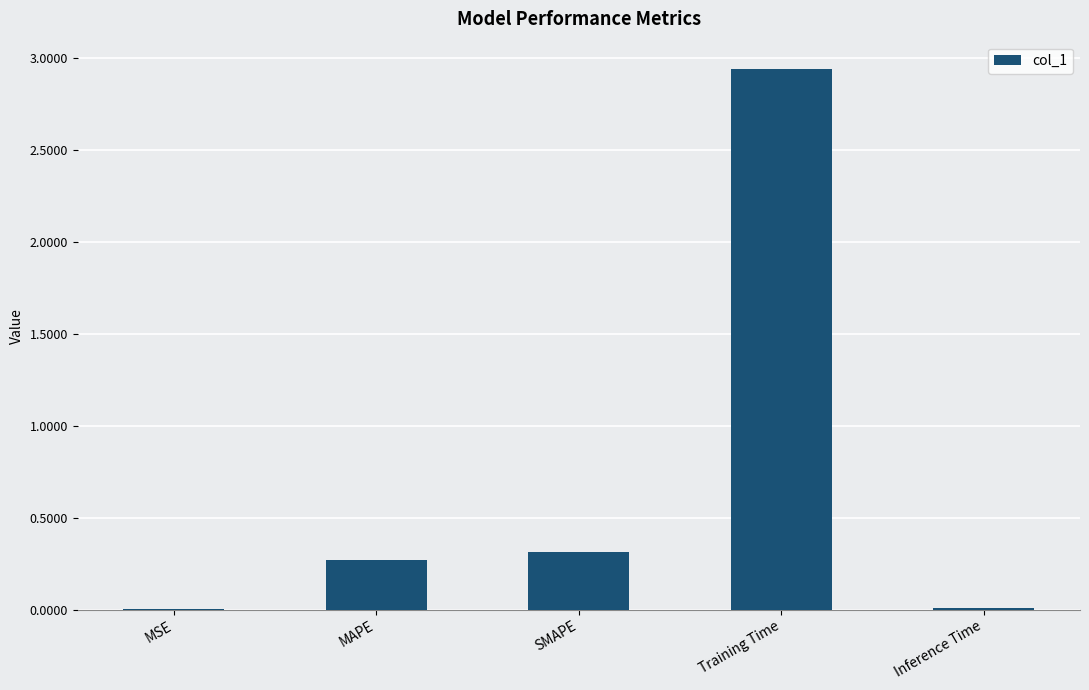

What is the change in value from Training Time to Inference Time?

-2.9